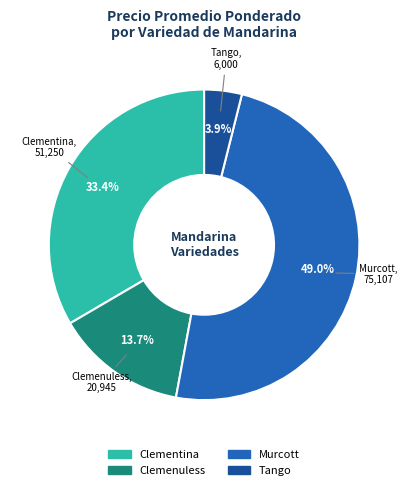

Approximately how many times larger is the value at Murcott compared to Clemenuless?

3.6